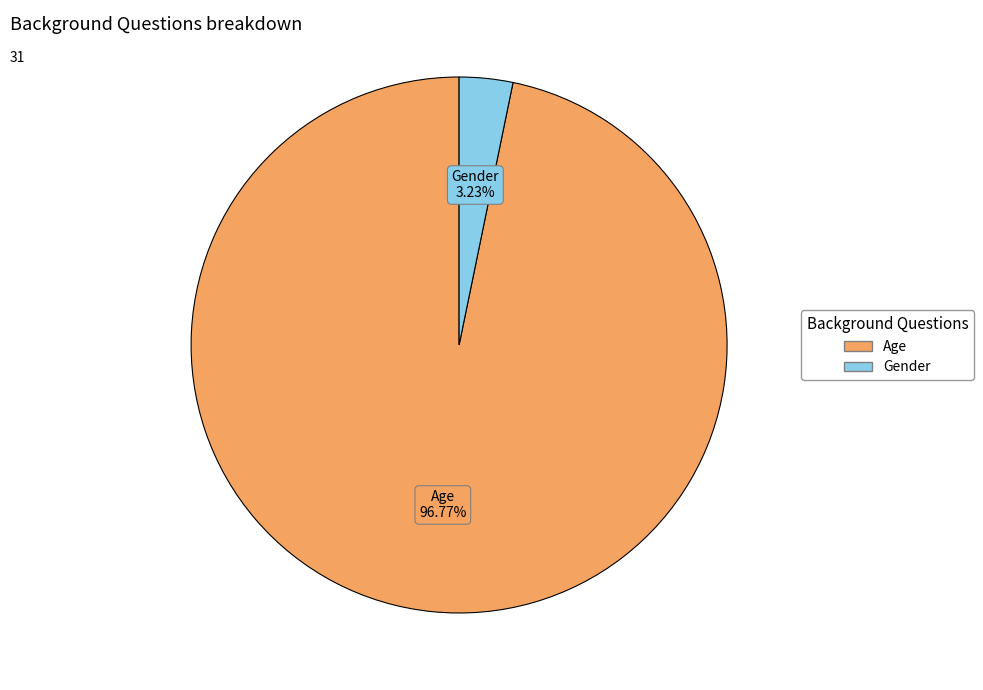

What percentage is the Age slice, to the nearest percent?

97%